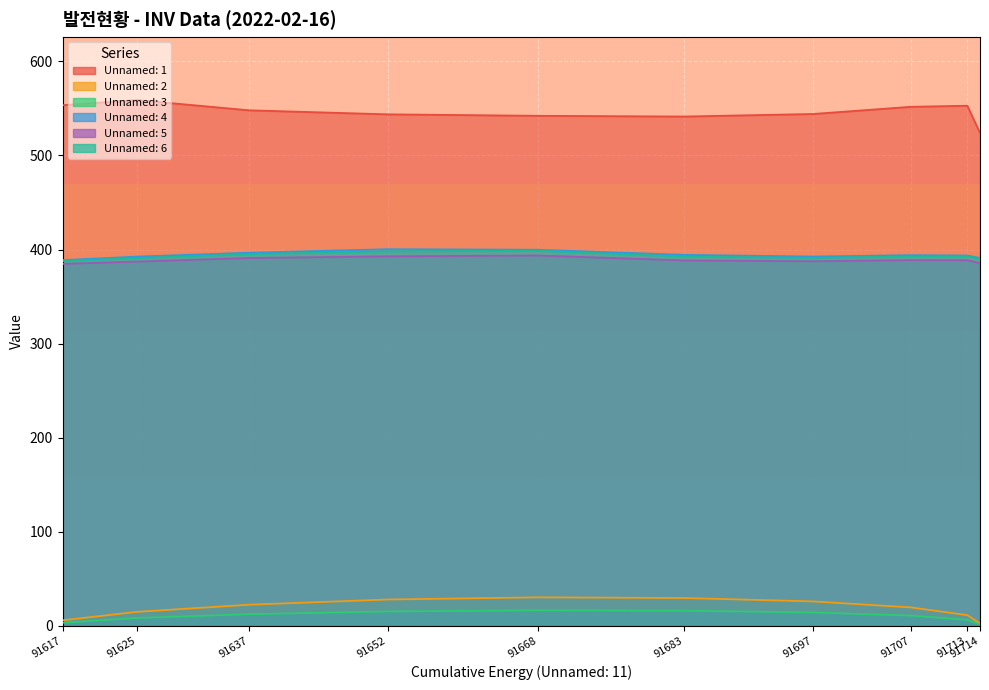

Rank the series by their maximum value, from lowest to highest.

Unnamed: 3, Unnamed: 2, Unnamed: 5, Unnamed: 6, Unnamed: 4, Unnamed: 1